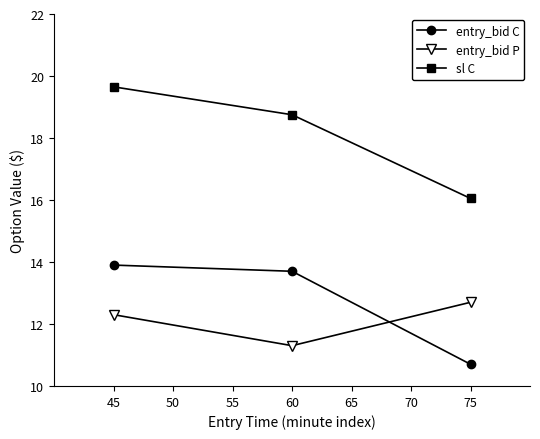

At which label does entry_bid C reach its minimum?

75